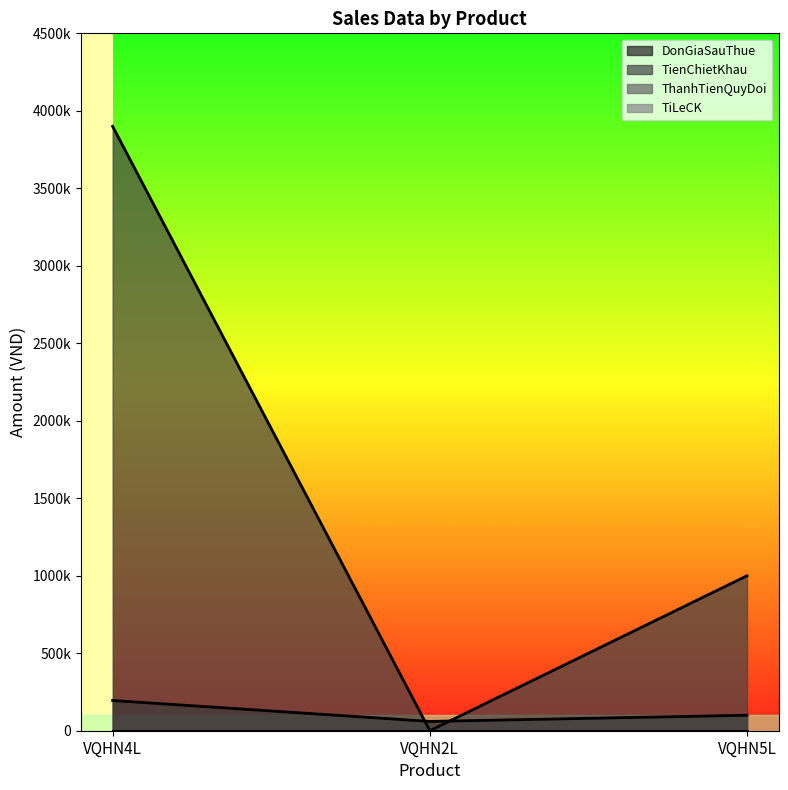

The TienChietKhau series shows -2465691 at VQHN2L. True or false?

False